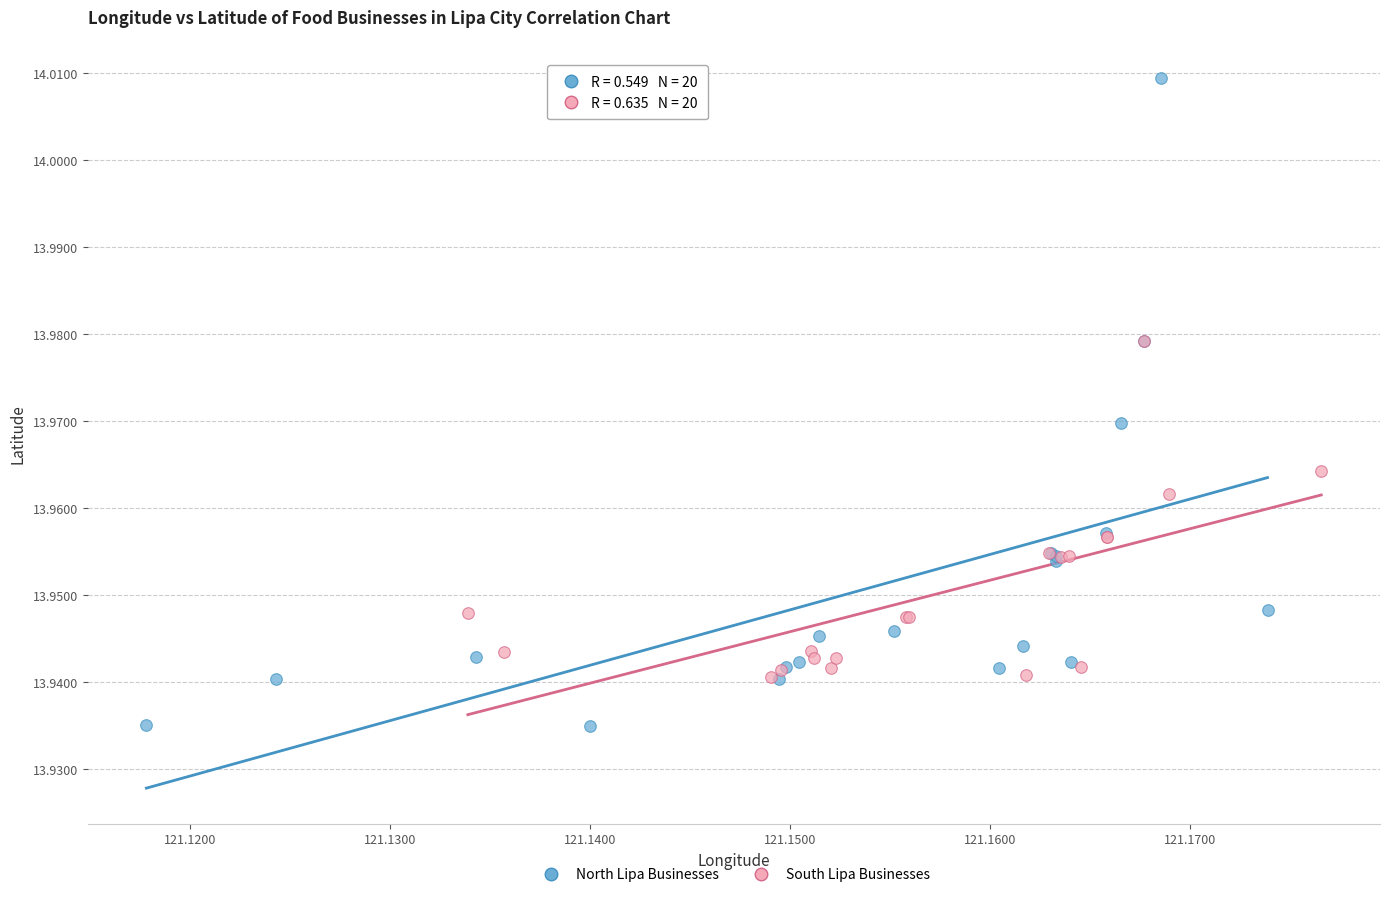

Which series has the largest Y range (max minus min)?

North Lipa Businesses